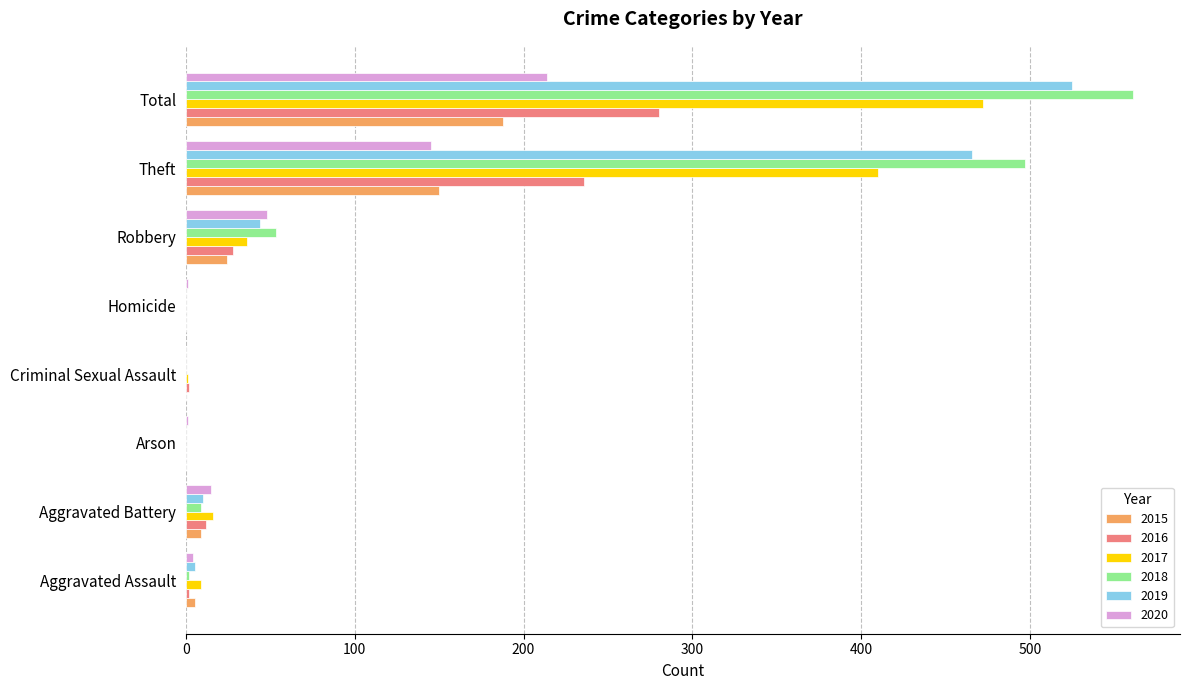

Between Aggravated Battery and Arson, which series saw the biggest shift?

2017